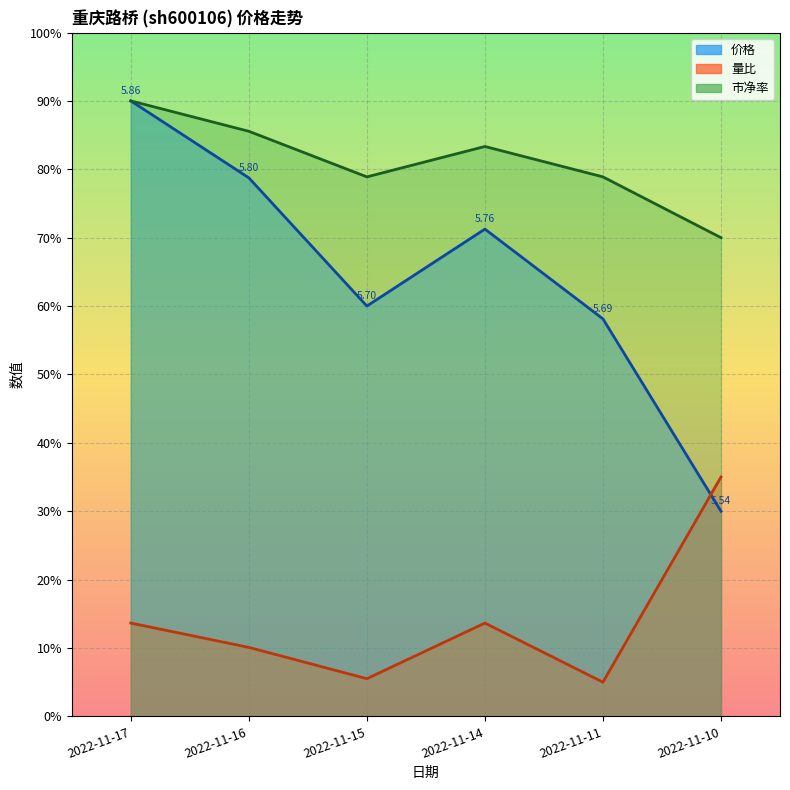

Reading left to right, what are all the values shown in this chart?

价格_line: 2022-11-17=90.0	2022-11-16=78.7	2022-11-15=60.0	2022-11-14=71.2	2022-11-11=58.1	2022-11-10=30.0
量比_line: 2022-11-17=13.6	2022-11-16=10.1	2022-11-15=5.5	2022-11-14=13.6	2022-11-11=5.0	2022-11-10=35.0
市净率_line: 2022-11-17=90.0	2022-11-16=85.6	2022-11-15=78.9	2022-11-14=83.3	2022-11-11=78.9	2022-11-10=70.0